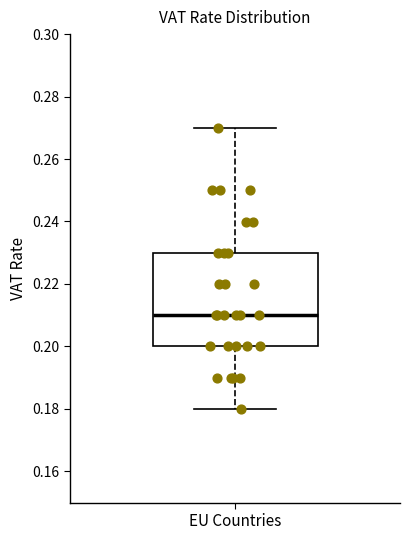

Read this box plot against the y-axis: the position of the median line, the range covered by the box, and the ends of both whiskers. The values are not printed on the chart, so give them approximately, as read against the axis.

median 0.21, box 0.20 to 0.23, whiskers 0.18 to 0.27